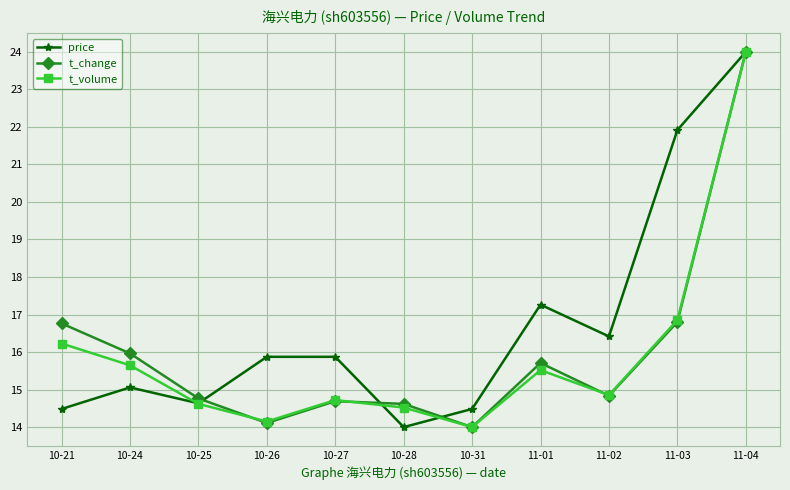

How many interior local valleys does the price series have?

3